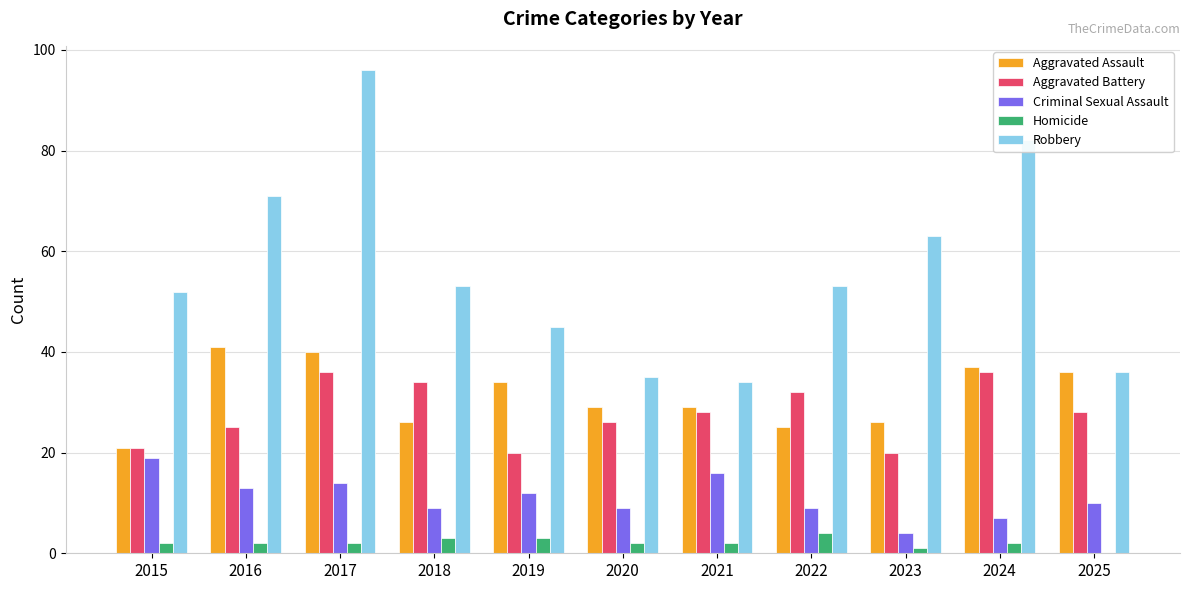

Which series changed the most between 2017 and 2021?

Robbery